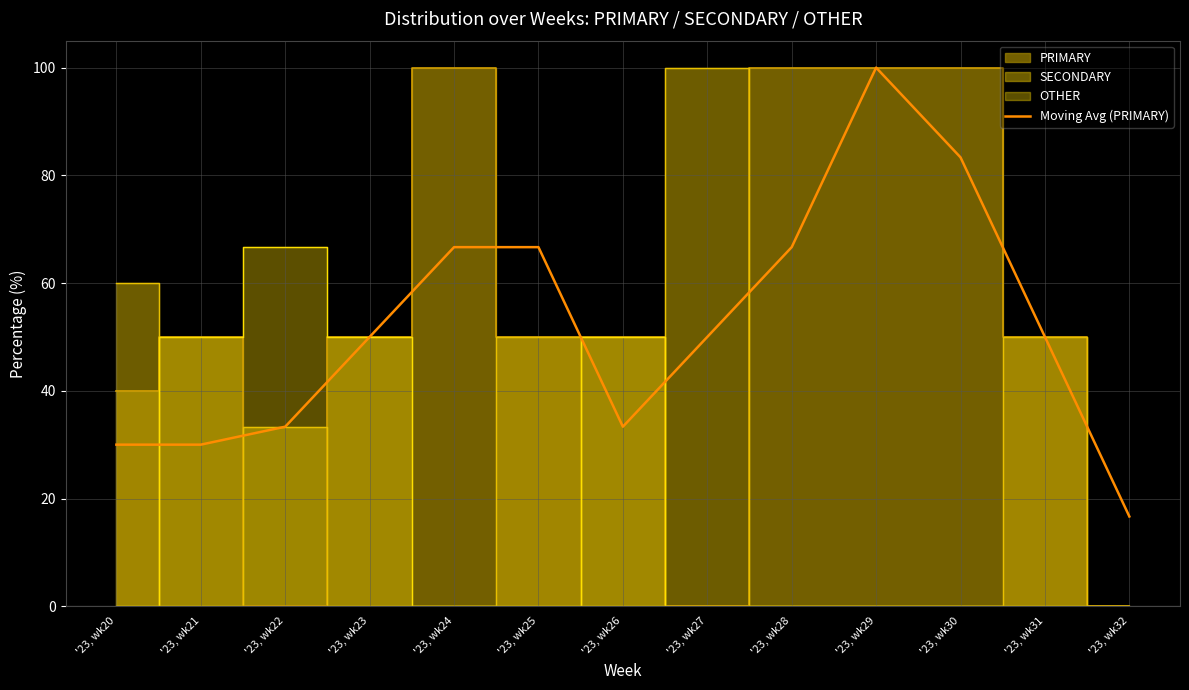

How many data points does each series have?

13